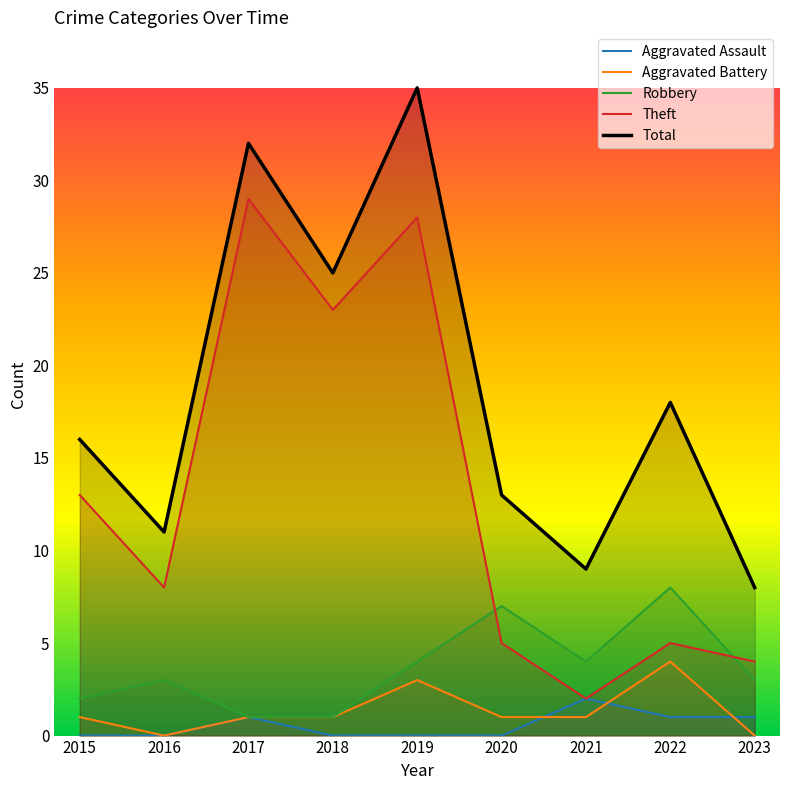

Which series has the largest range (max minus min)?

Theft